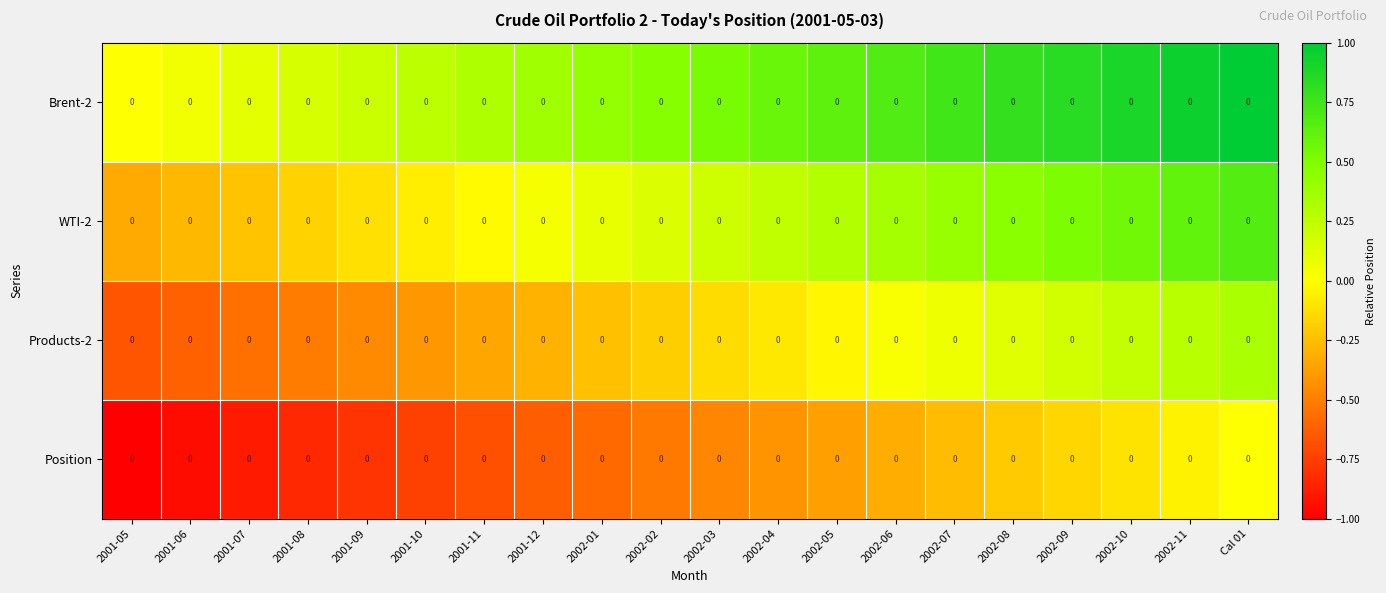

At which category is the sum across all series the highest?

Cal 01